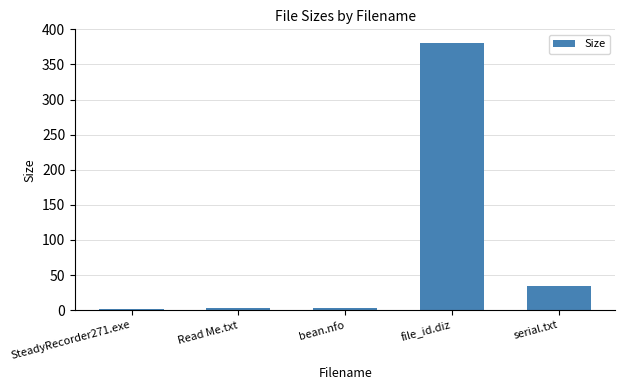

What is the sum of all values?

424.0